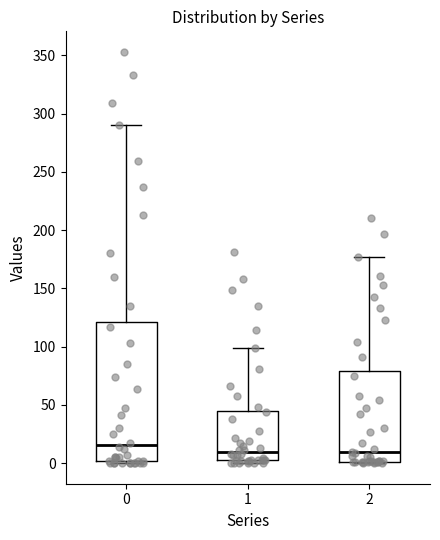

Reading left to right, read every box against the y-axis: the position of its median line, the range the box covers, and the ends of its whiskers. The values are not printed on the chart, so give them approximately, as read against the axis.

0: median 15, box 0 to 120, whiskers 0 to 290
1: median 10, box 5 to 45, whiskers 0 to 100
2: median 10, box 0 to 80, whiskers 0 to 175